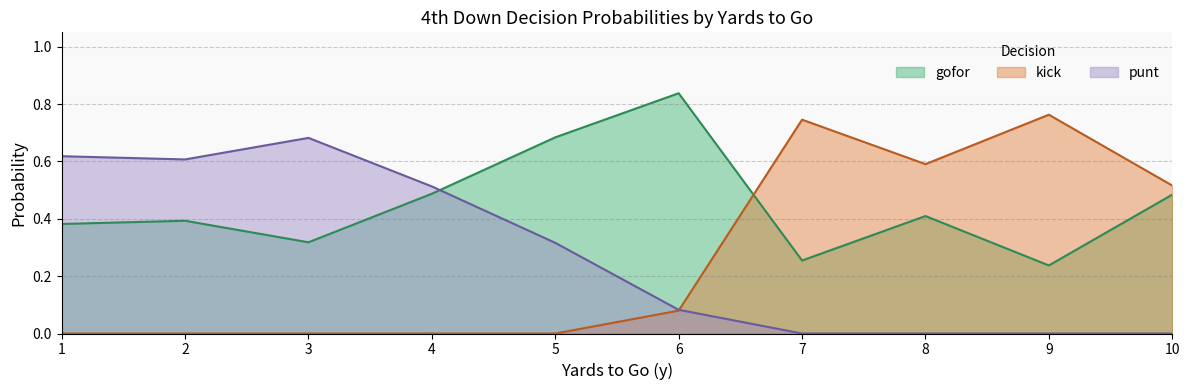

True or false: gofor and kick cross at least once.

True